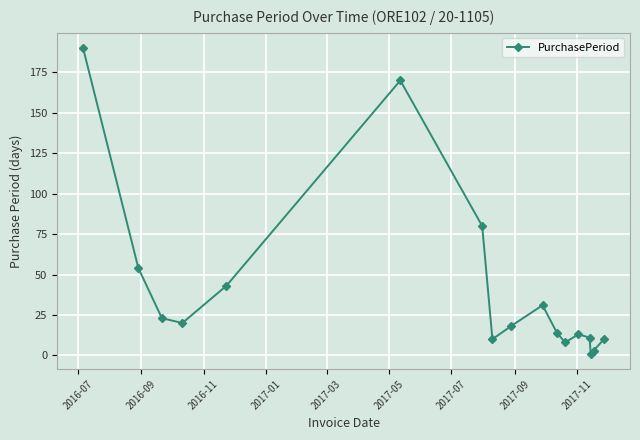

How many points are higher than both their immediate neighbors (excluding endpoints)?

3